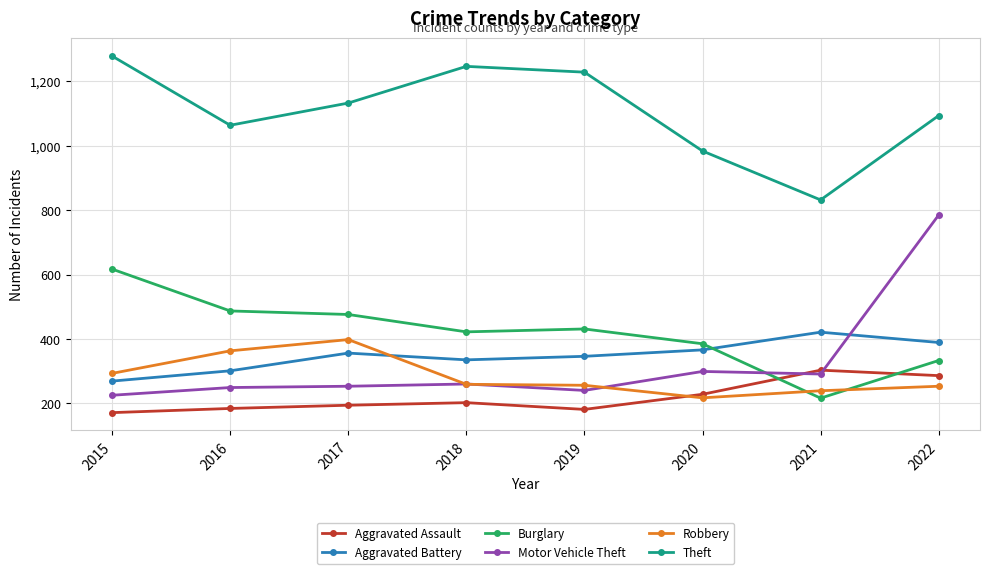

Which series ends up on top after the final intersection of Aggravated Battery and Burglary?

Aggravated Battery